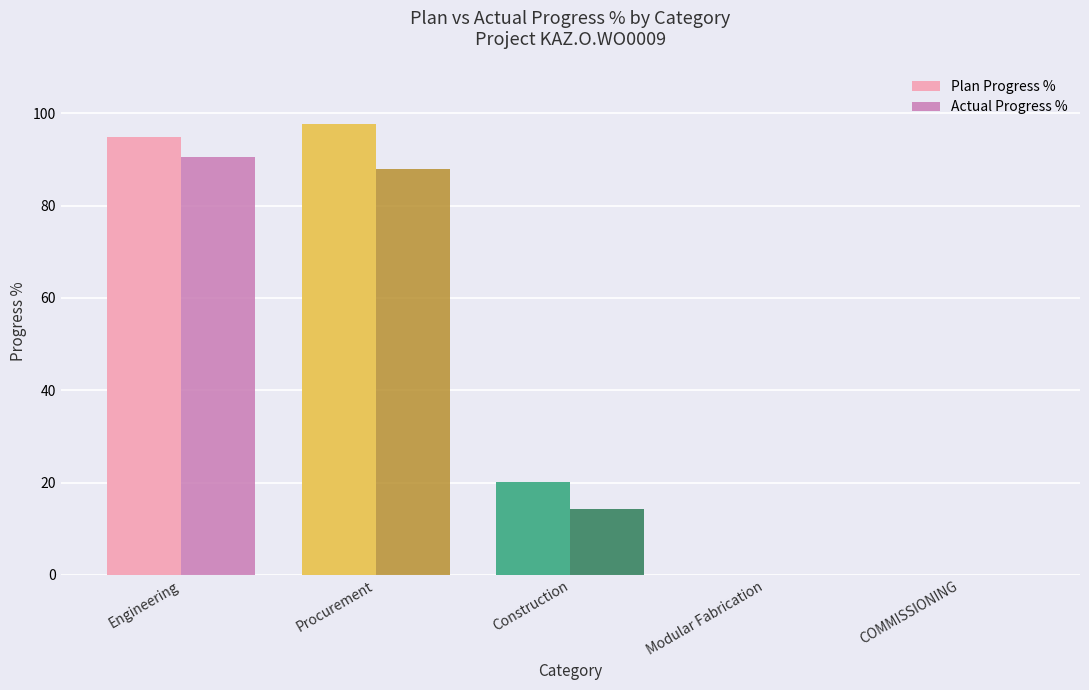

What are all the series names shown in the legend?

Plan Progress %, Actual Progress %